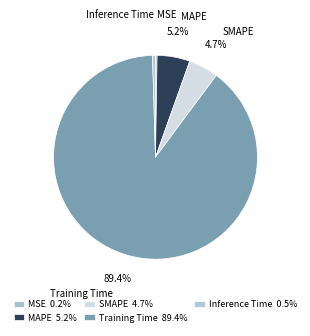

To the nearest percent, what percentage of the pie is MAPE?

5%